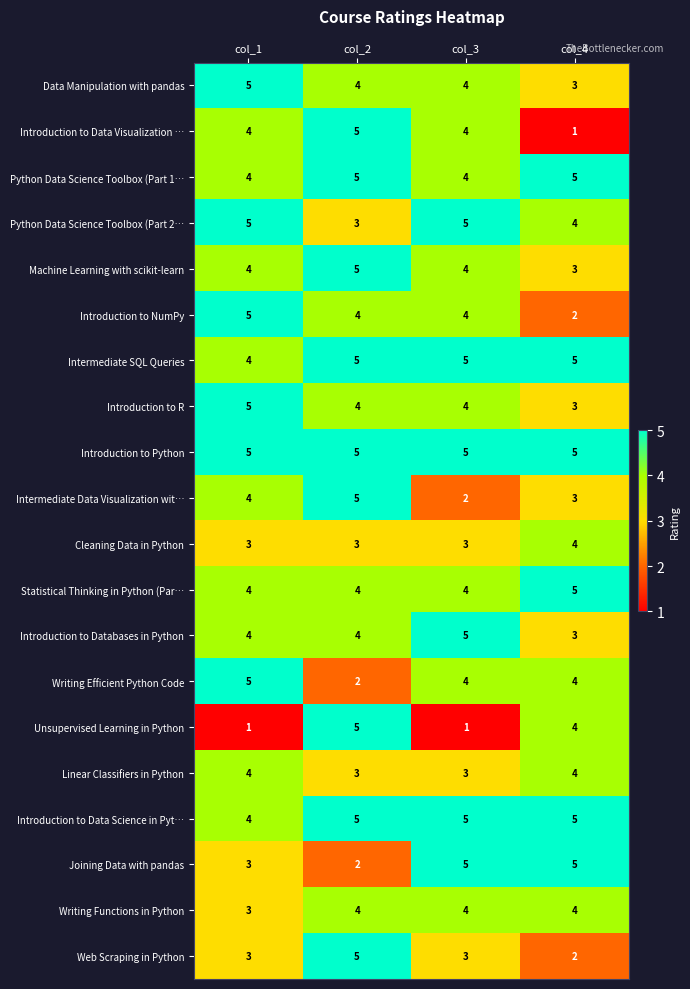

What is the total value across all series at col_2?

82